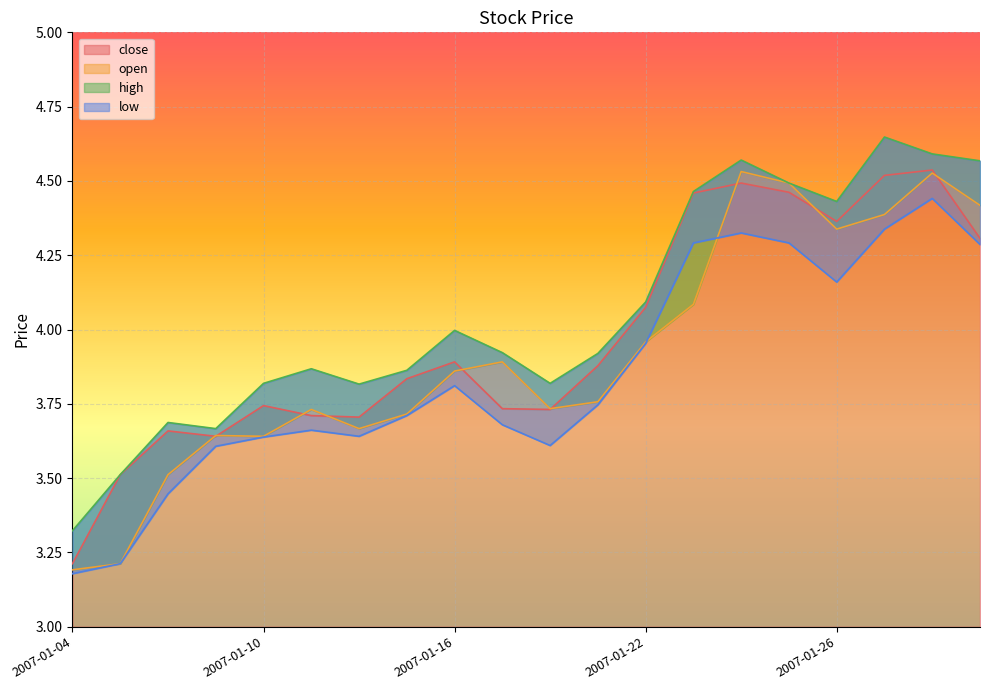

What is the approximate value of close at 2007-01-04?

3.2